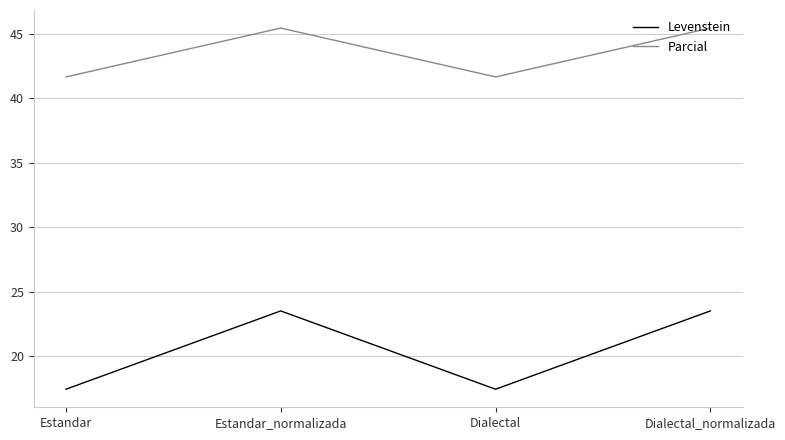

Reading left to right, extract all data points from this chart.

Levenstein: Estandar=17.5	Estandar_normalizada=23.5	Dialectal=17.5	Dialectal_normalizada=23.5
Parcial: Estandar=41.7	Estandar_normalizada=45.5	Dialectal=41.7	Dialectal_normalizada=45.5